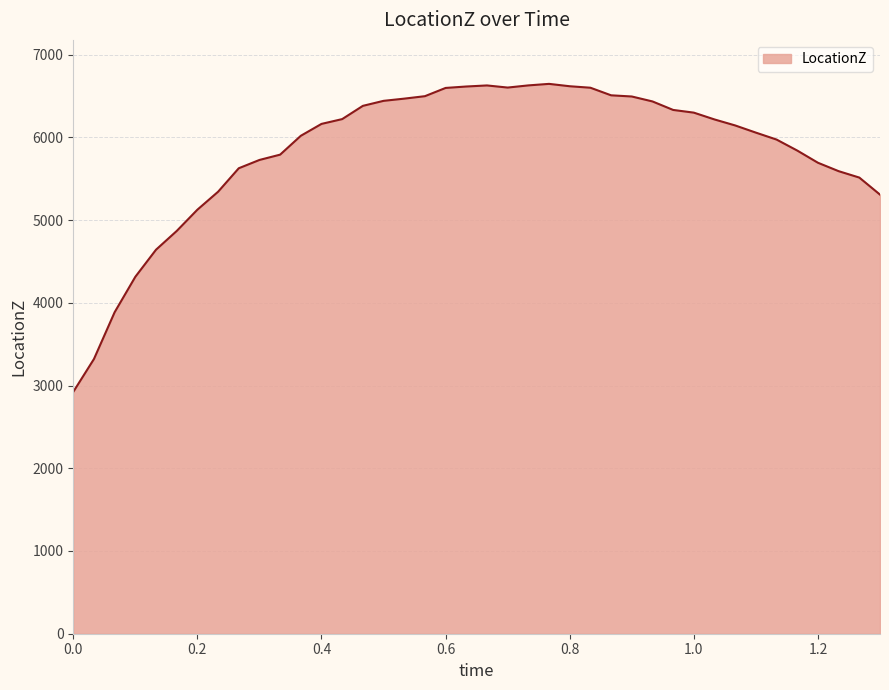

What is the difference between the maximum and minimum values?

3723.2